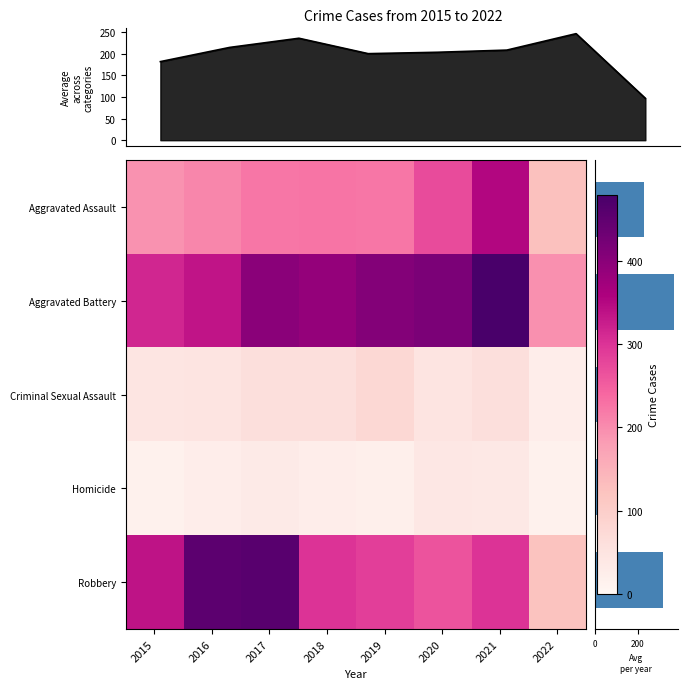

What is the greatest value displayed?

479